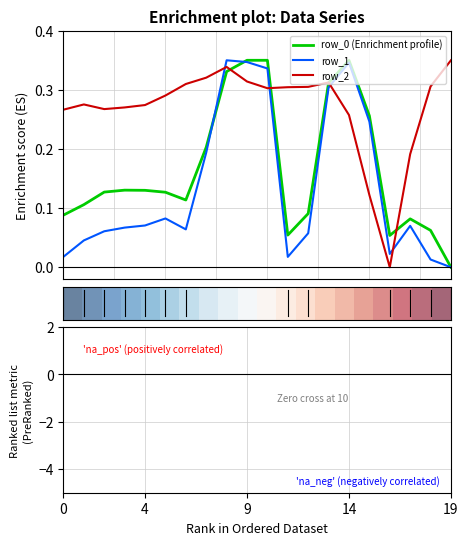

How many times do row_2 and row_1 cross each other?

4